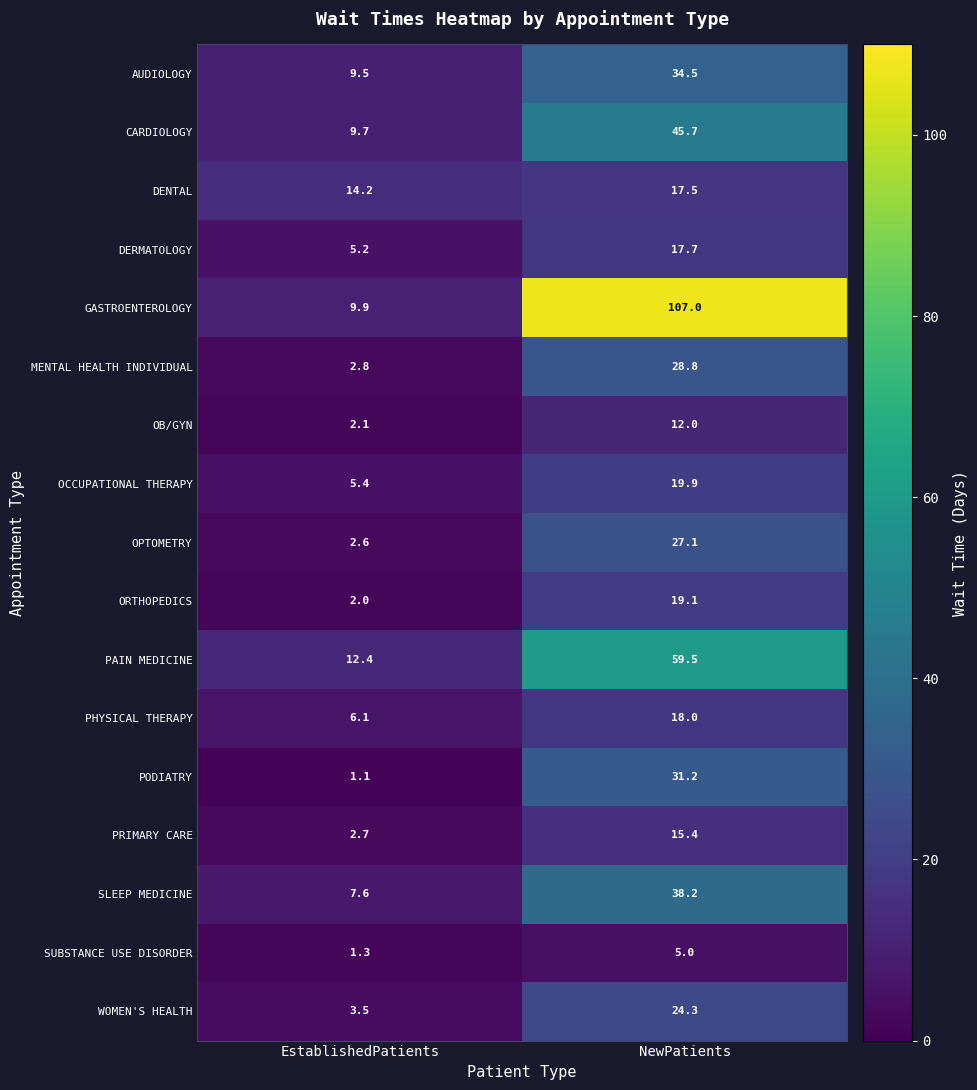

How many distinct data groups are displayed?

17